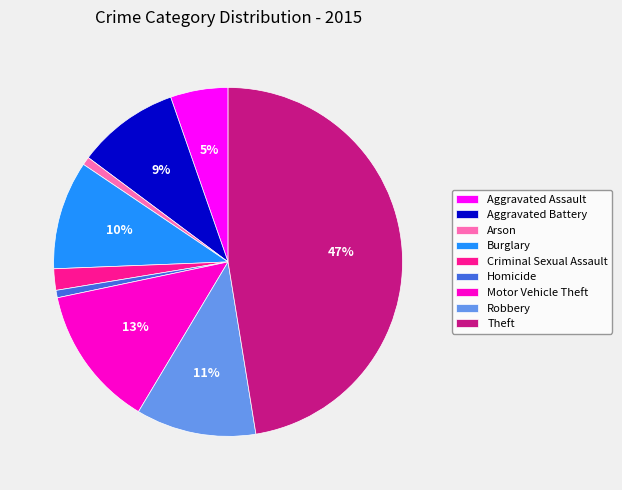

Is there a majority slice in this chart?

No